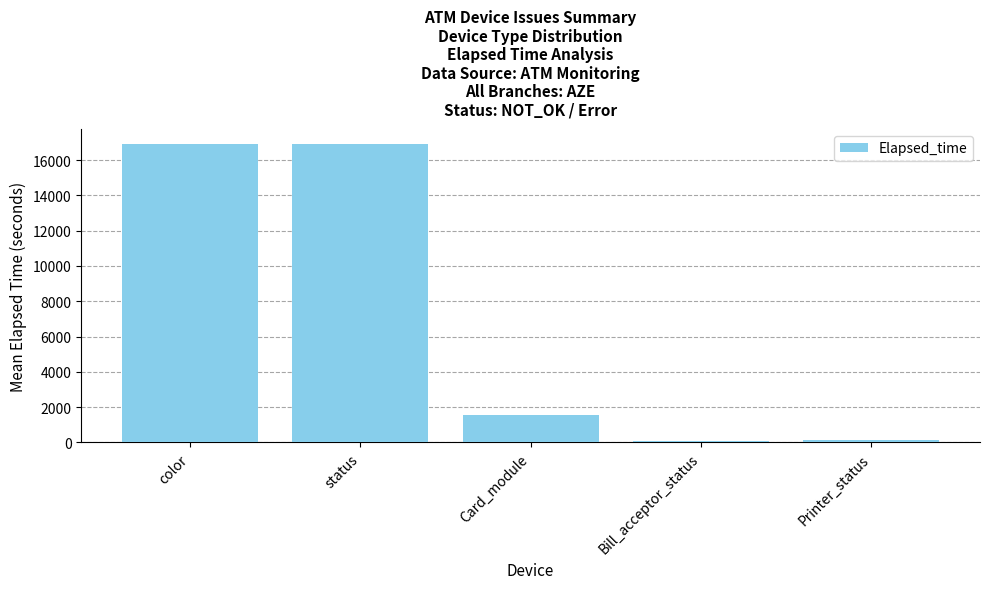

What is the maximum value shown in the chart?

16917.0